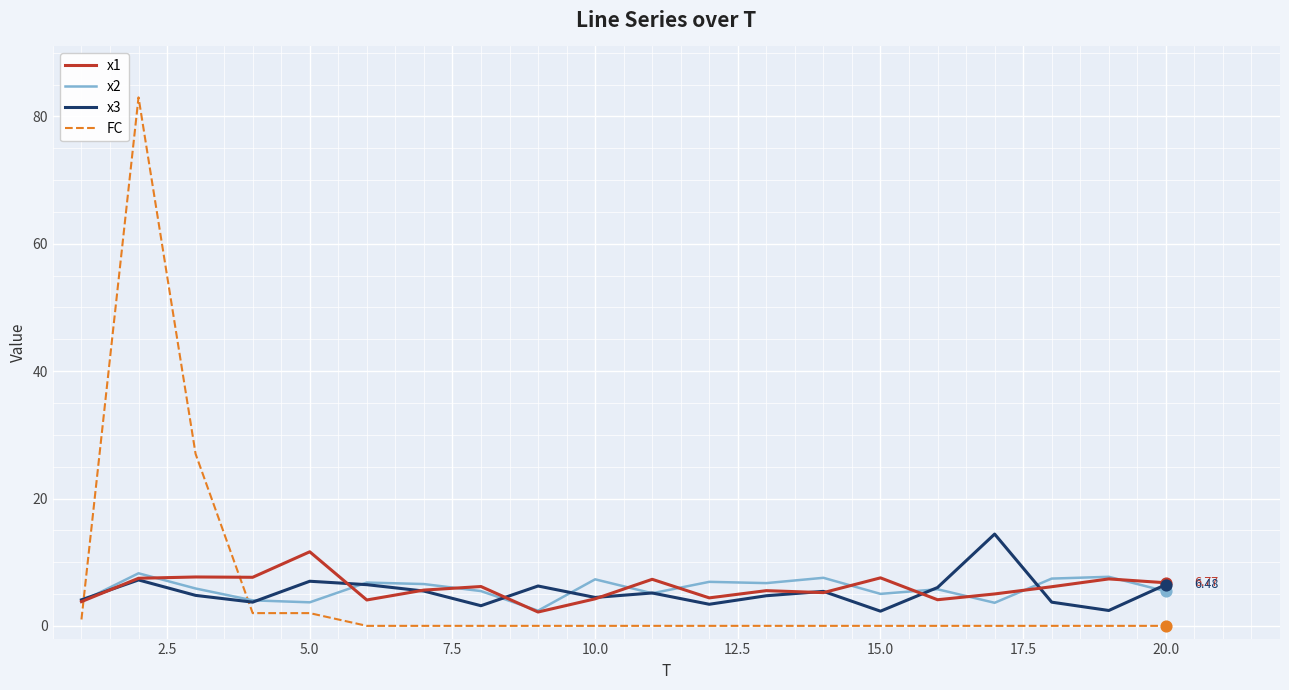

Which series has the largest range (max minus min)?

FC